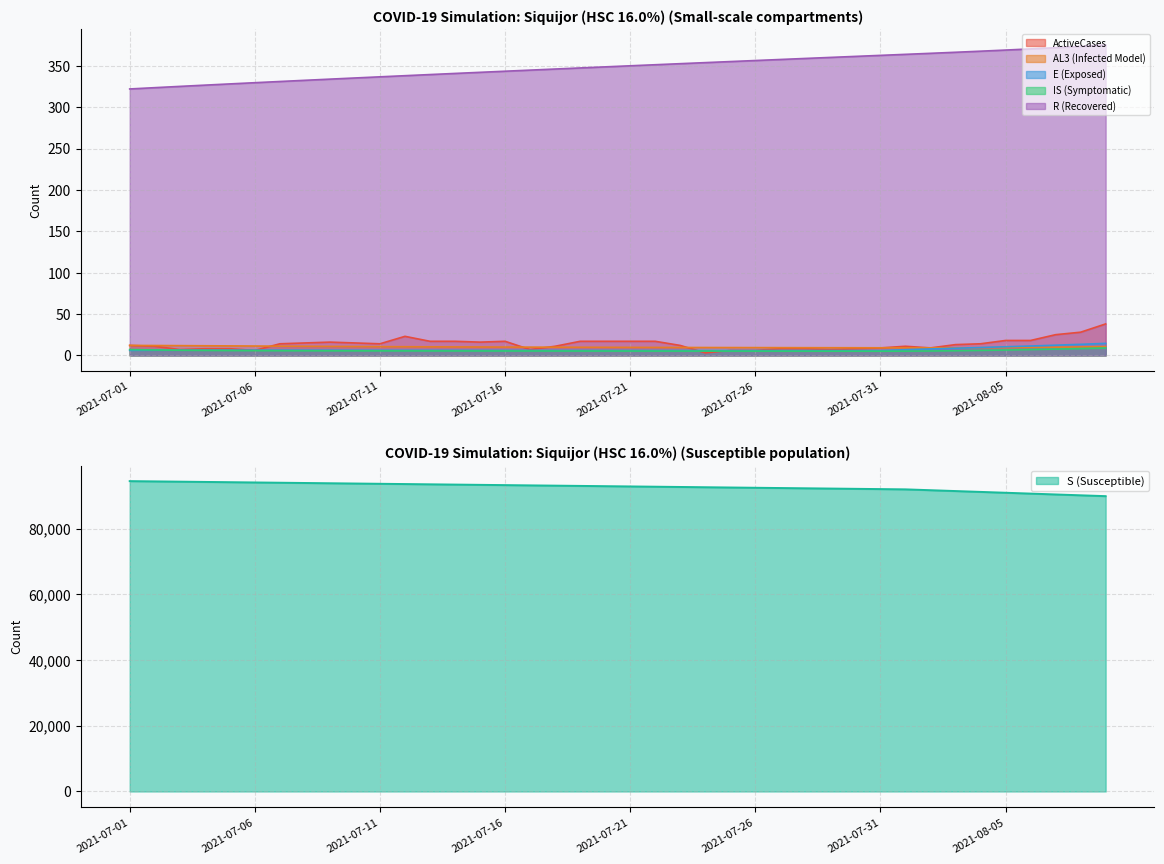

What are all the series names shown in the legend?

ActiveCases, AL3, S, E, IS, R